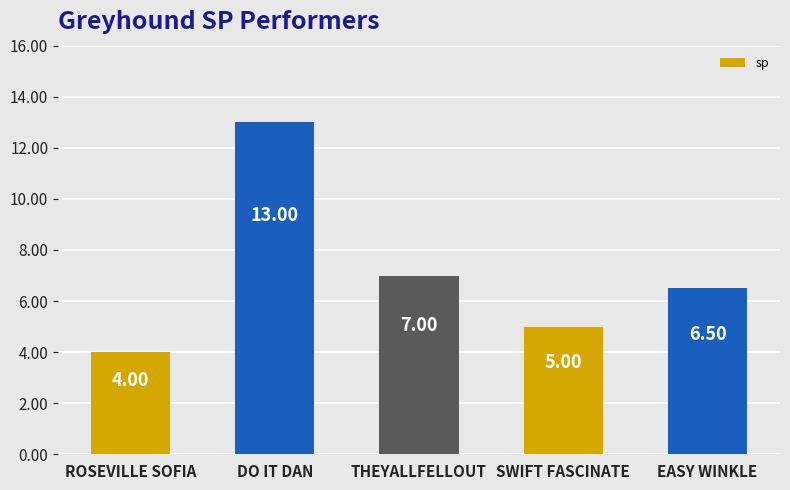

True or false: the data shows 3.3 at SWIFT FASCINATE.

False